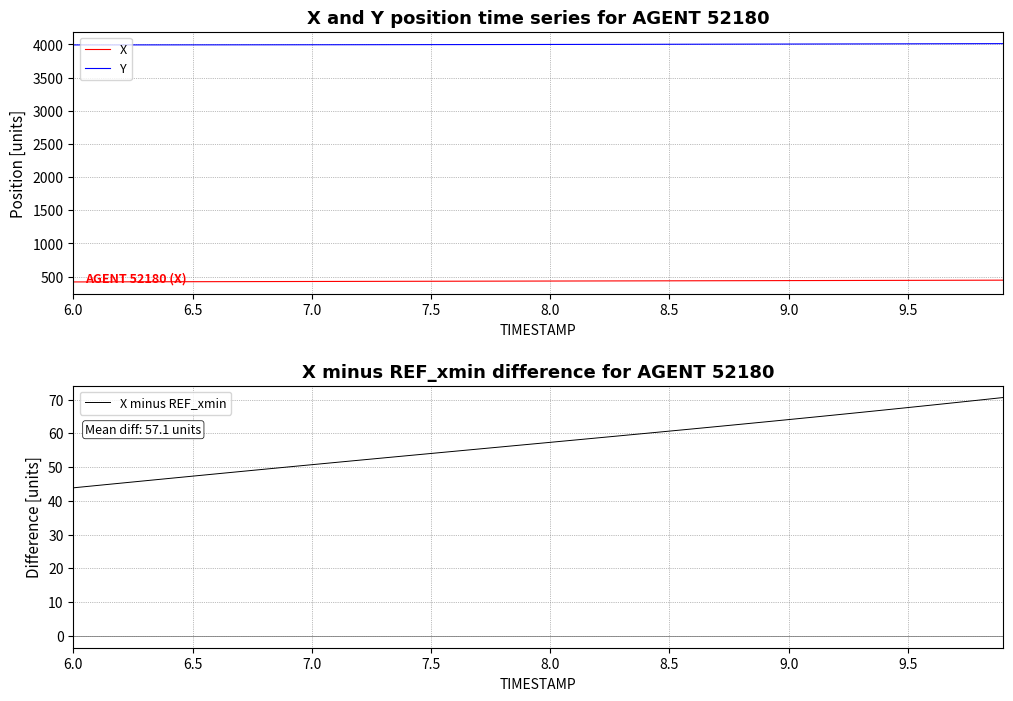

Which series has the largest range (max minus min)?

X